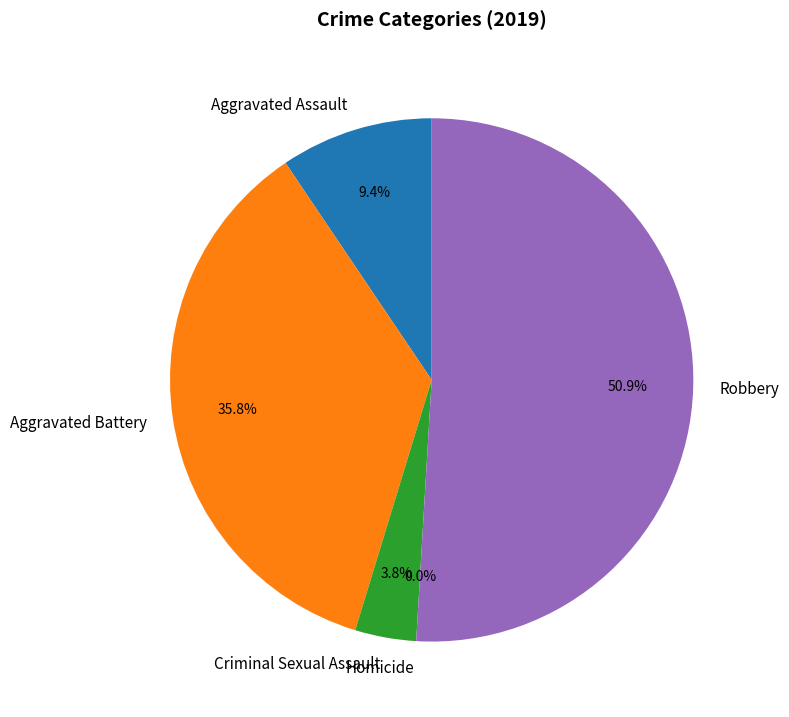

How many slices are in this pie chart?

5